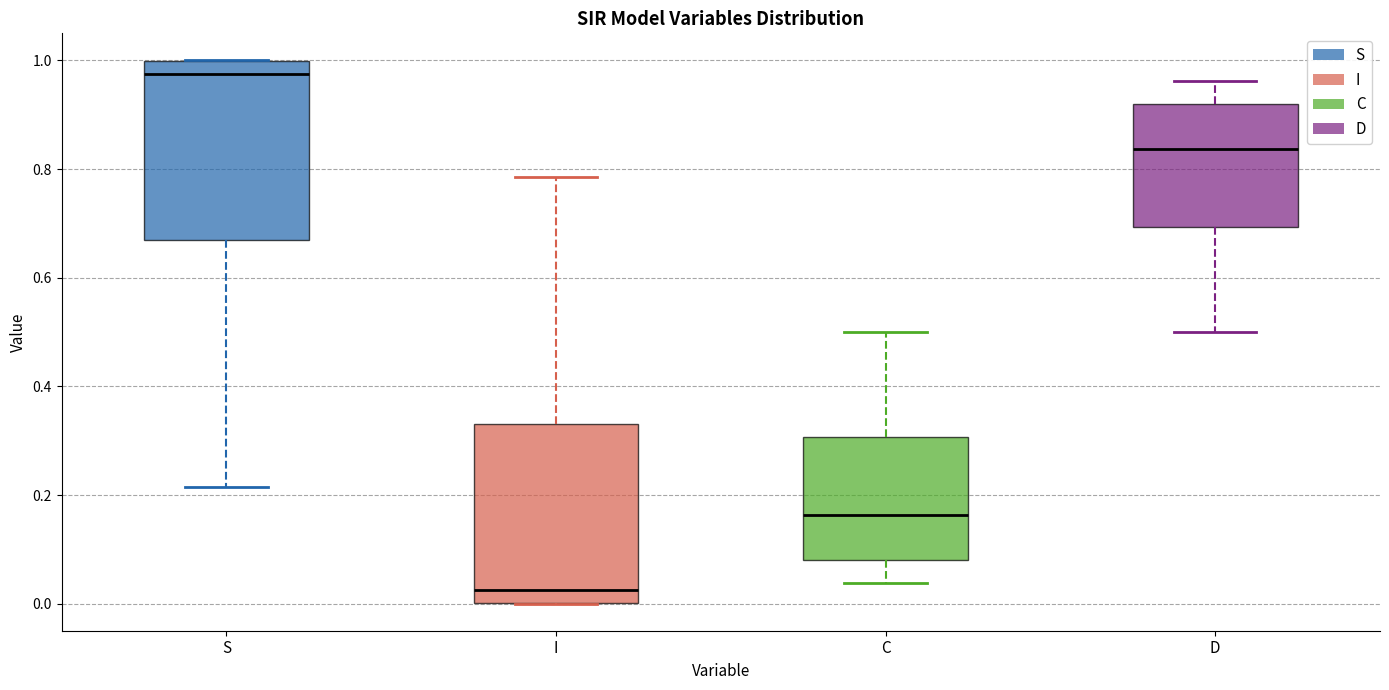

Reading left to right, transcribe this box plot: for each box, give where its median line is, the range the box spans, and where its two whiskers end, as read against the y-axis. The values are not printed on the chart, so give them approximately, as read against the axis.

S: median 0.98, box 0.66 to 1.00, whiskers 0.22 to 1.00
I: median 0.02, box 0.00 to 0.34, whiskers 0.00 to 0.78
C: median 0.16, box 0.08 to 0.30, whiskers 0.04 to 0.50
D: median 0.84, box 0.70 to 0.92, whiskers 0.50 to 0.96